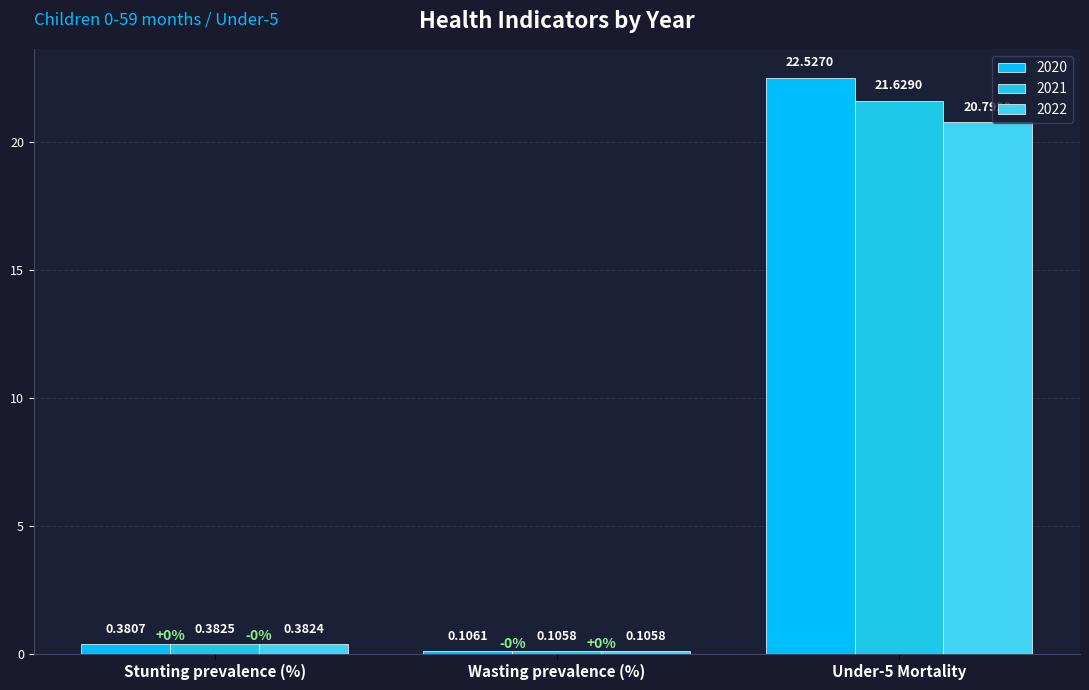

Rank the series by their average value, from lowest to highest.

2022, 2021, 2020